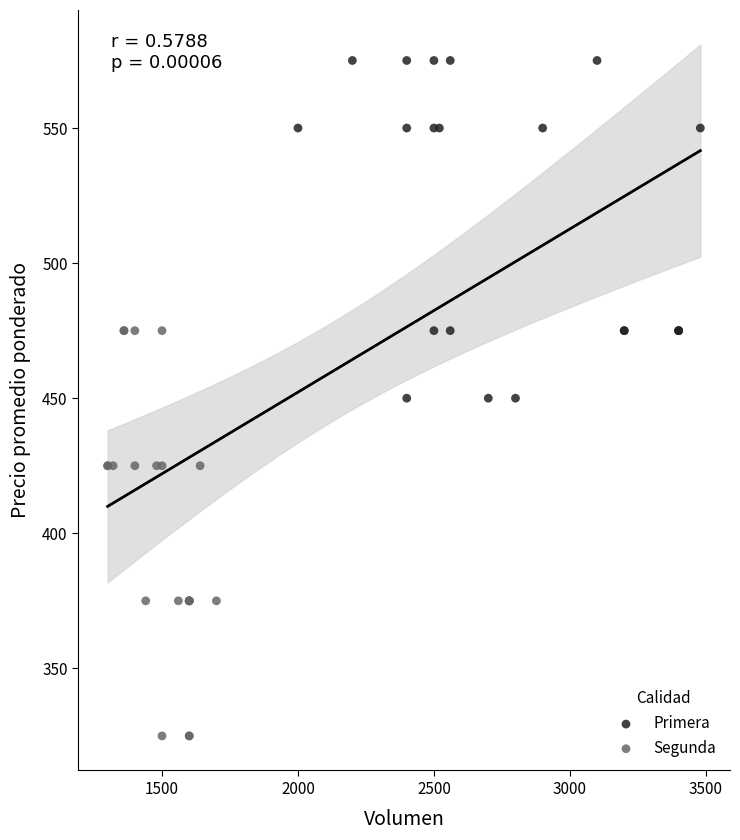

Which series contains the lowest Y value?

Segunda